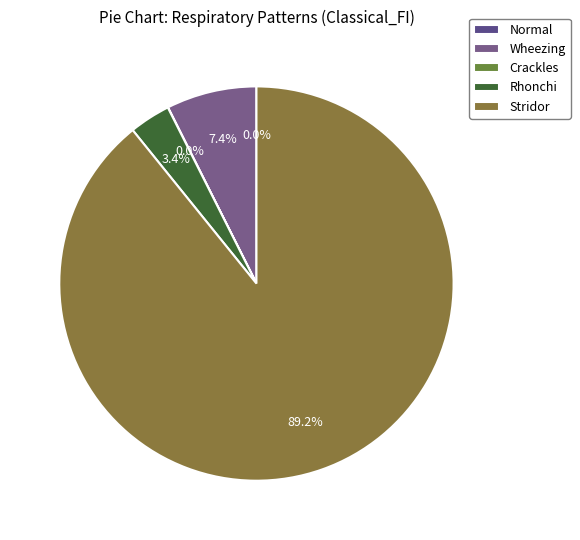

What percentage do Stridor and Rhonchi together represent?

92.6%